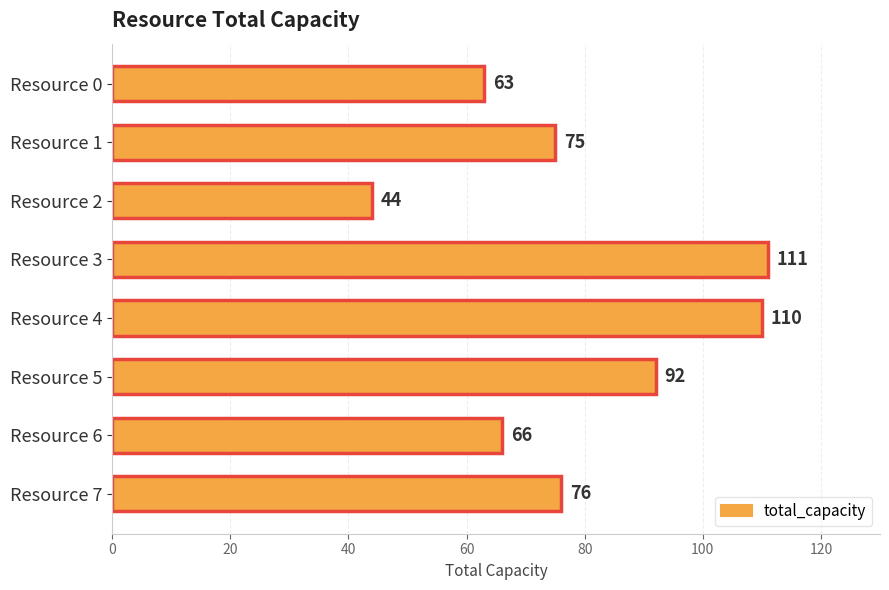

What is the sum of all values?

637